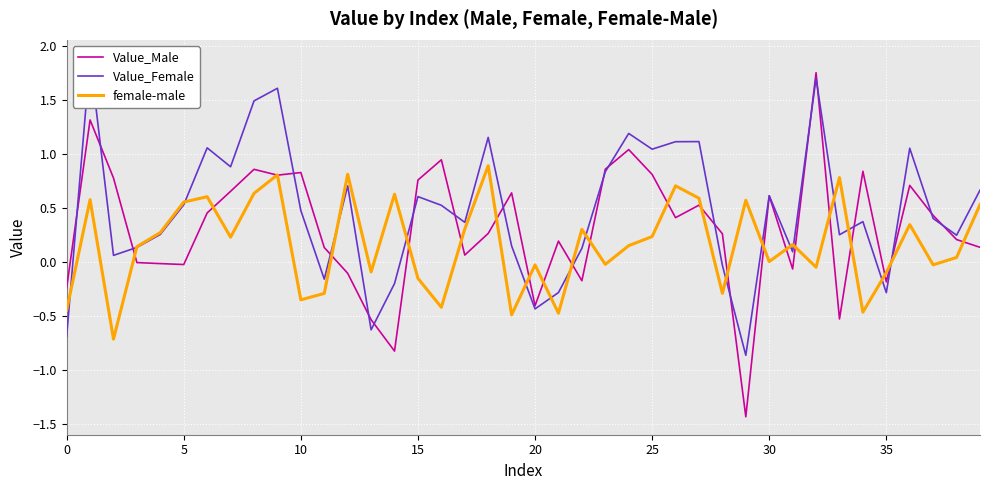

Rank the series by their average value, from lowest to highest.

female-male, Value_Male, Value_Female